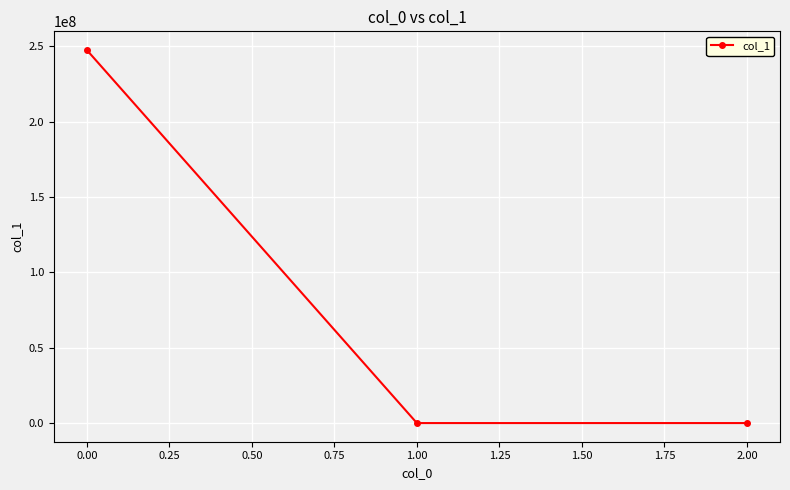

What is the greatest value displayed?

247614501.7